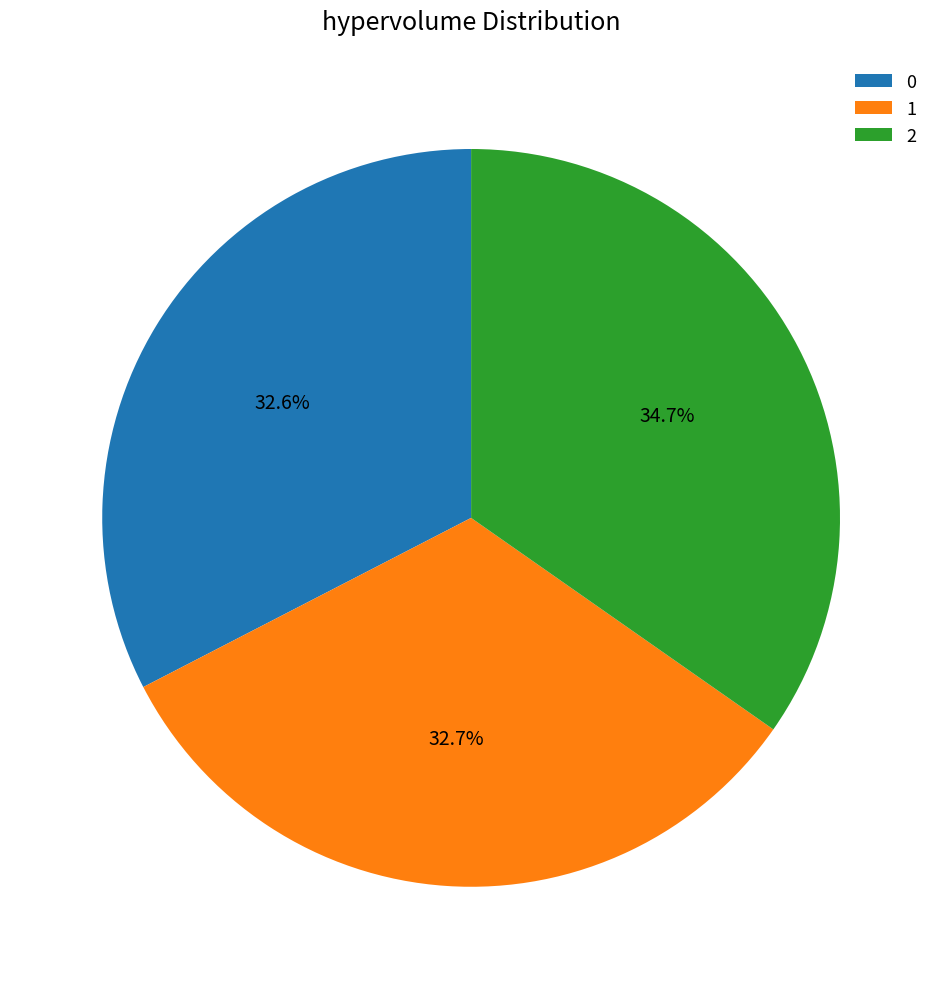

Does 0 account for over 50% of the chart?

No